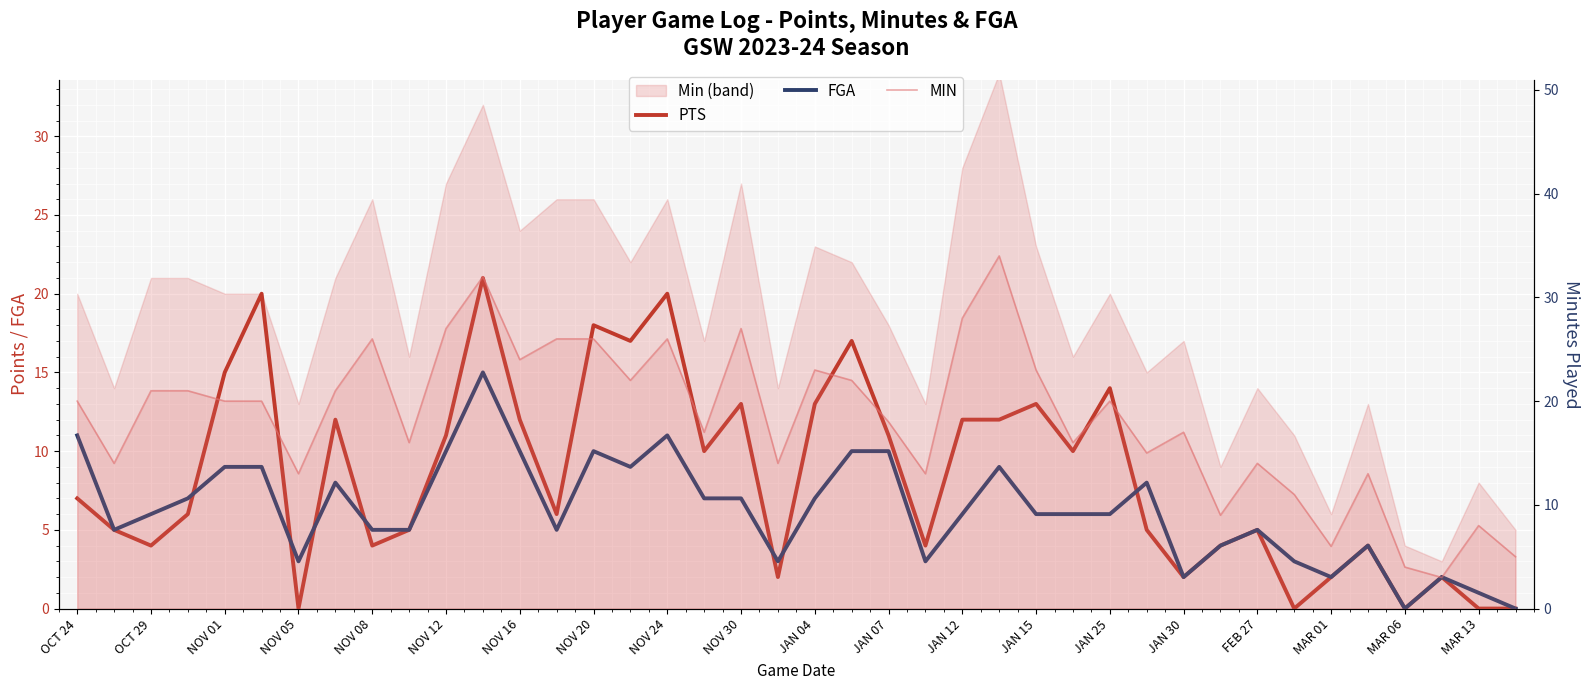

How many data points in MIN are less than 20?

19